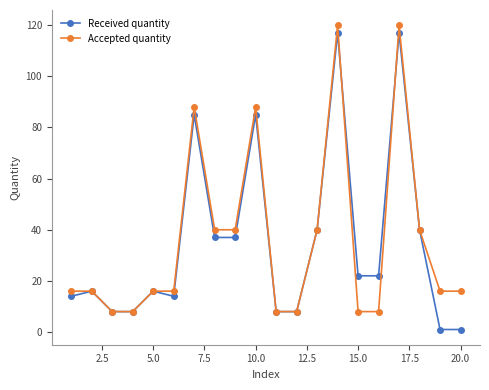

What is the value of the Received quantity point at the 14th from the left?

117